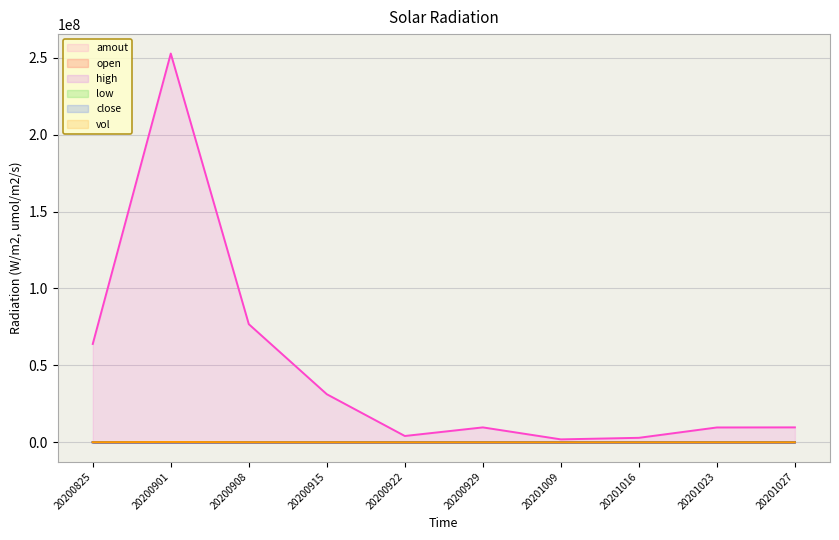

What is the difference between the close values at 20201016 and 20201027?

49.0